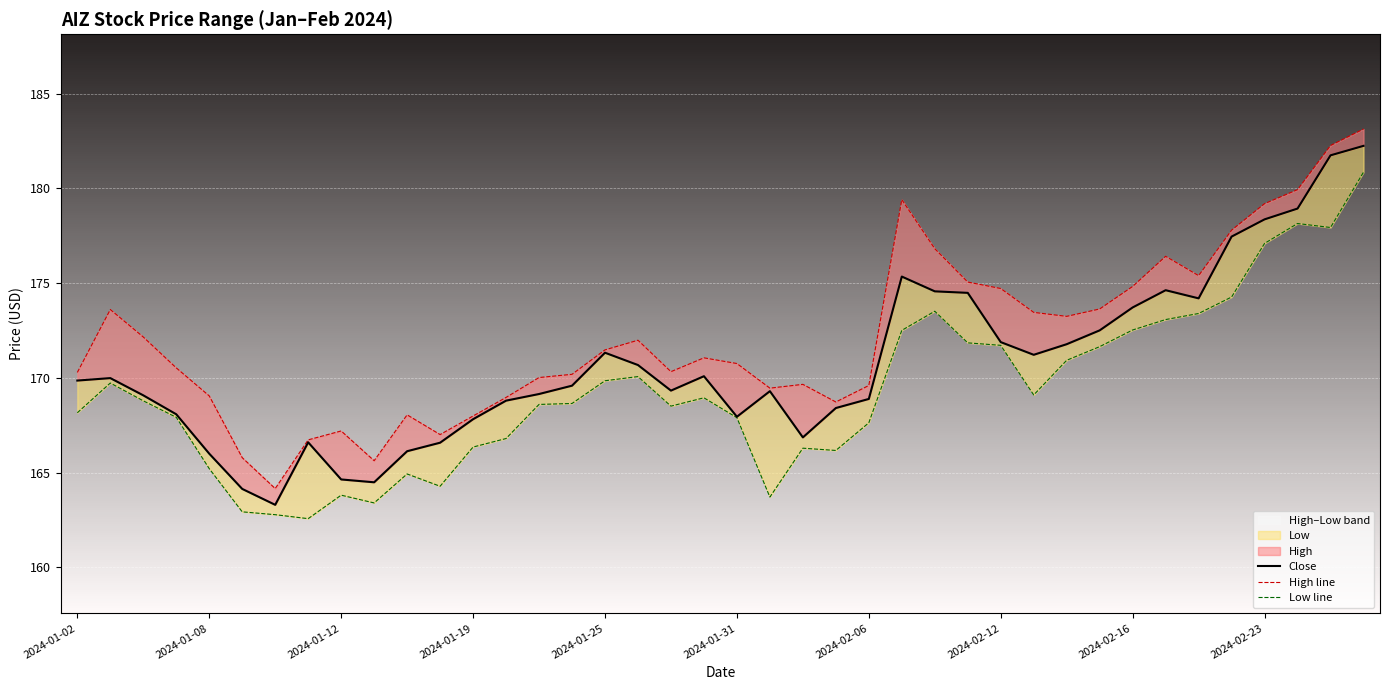

Is this an area chart (filled region under the line)?

No